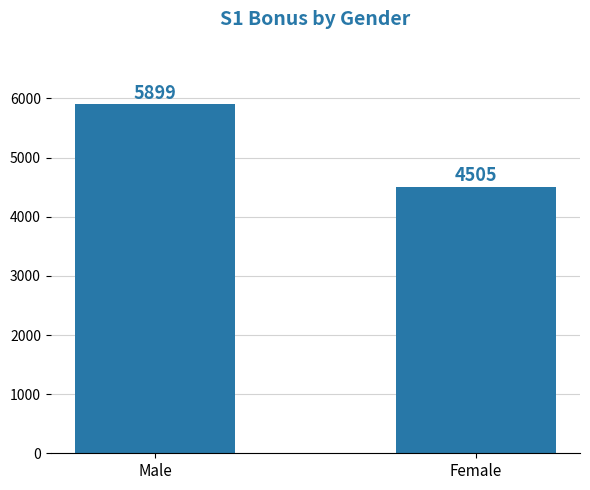

Reading left to right, transcribe all the data shown in this chart.

5899	4505